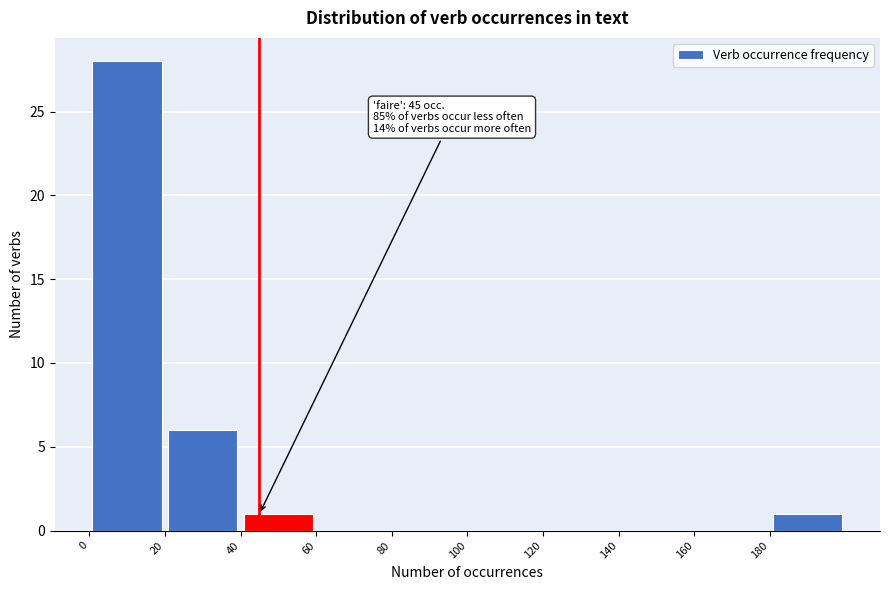

Which range on the x-axis has the tallest bar?

0 to 20